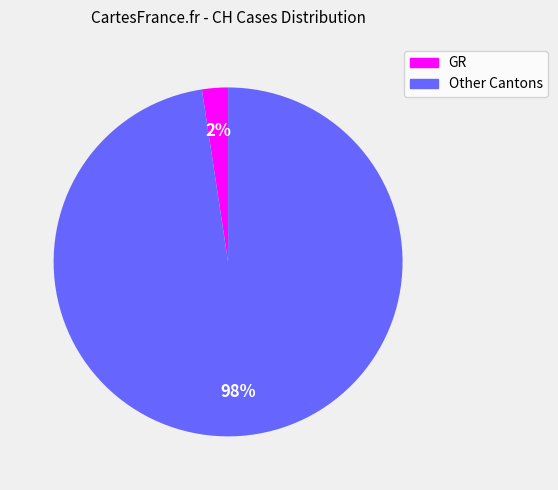

Is there a majority slice in this chart?

Yes